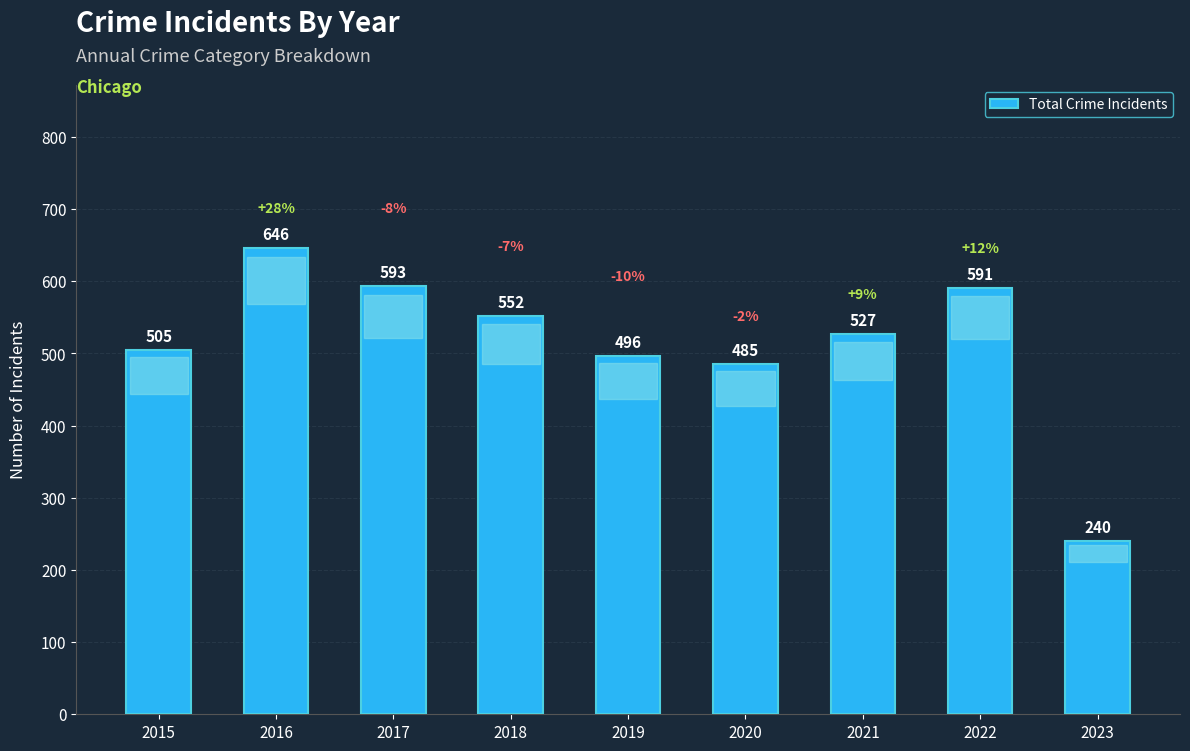

How many data points are less than 527?

4